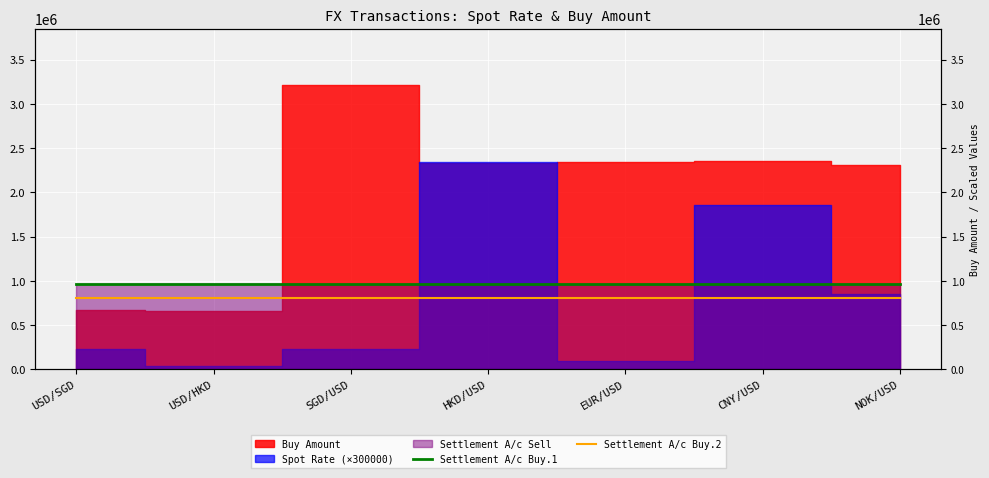

True or false: Settlement A/c Buy.1 and Settlement A/c Buy.2 intersect in this chart.

False